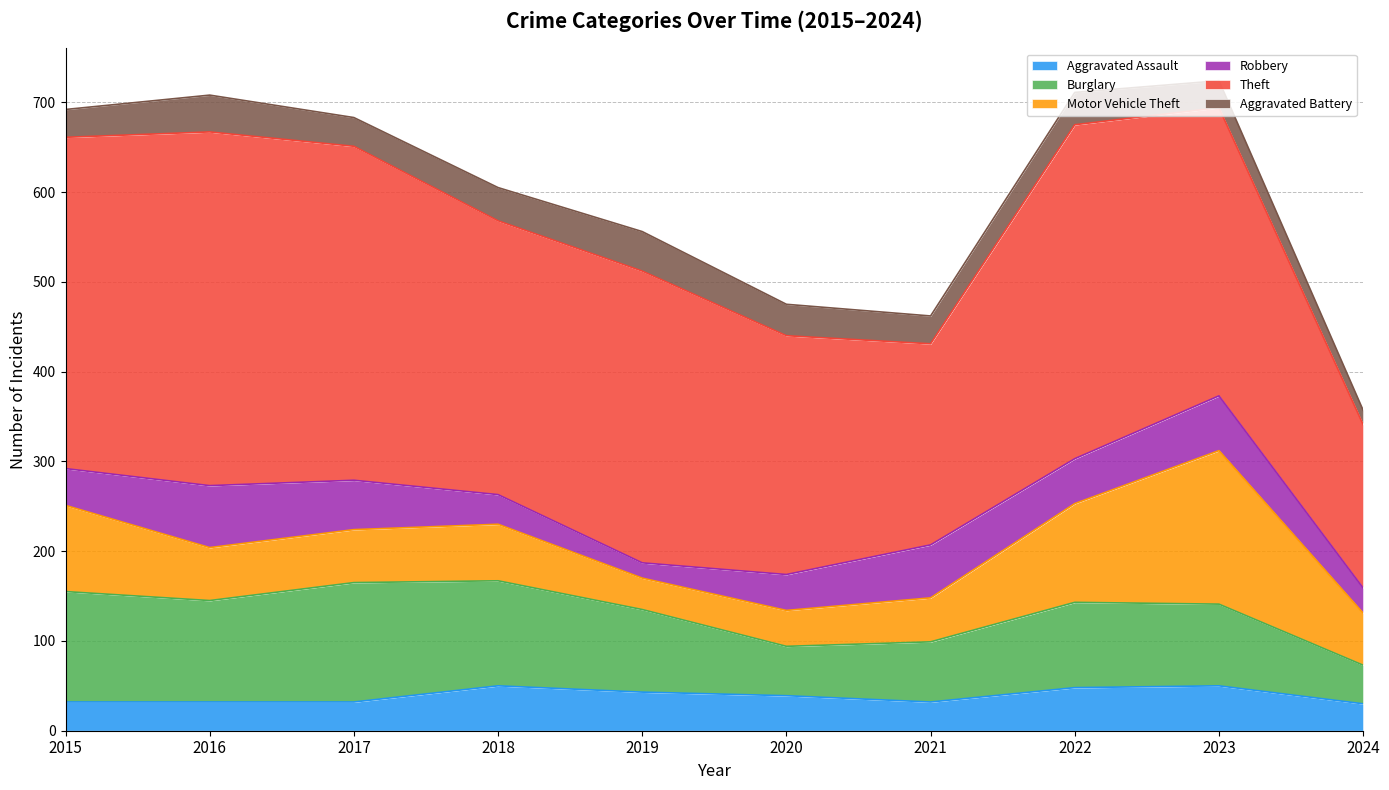

What are all the series names shown in the legend?

Aggravated Assault, Burglary, Motor Vehicle Theft, Robbery, Theft, Aggravated Battery